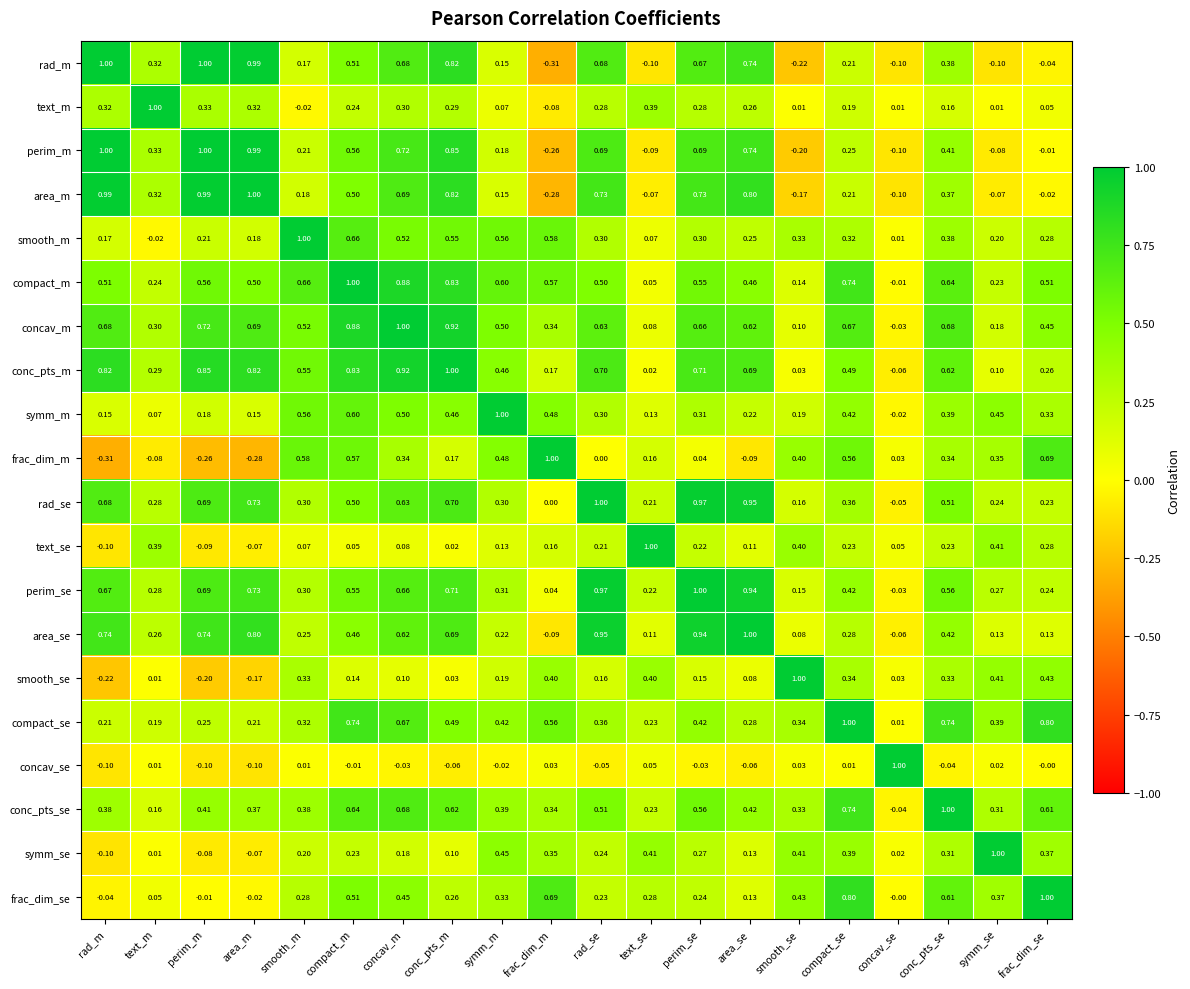

Where does the area_m series first go above 0?

rad_m